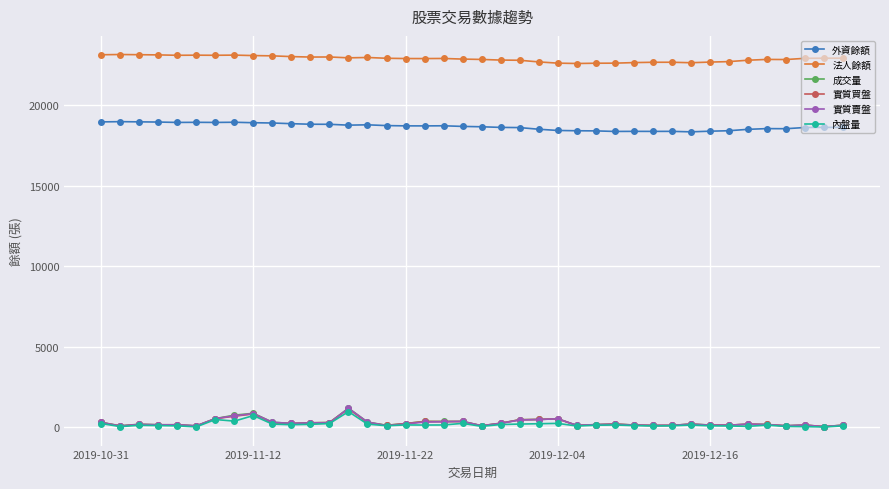

What is the lowest value of the 法人餘額 series?

22585